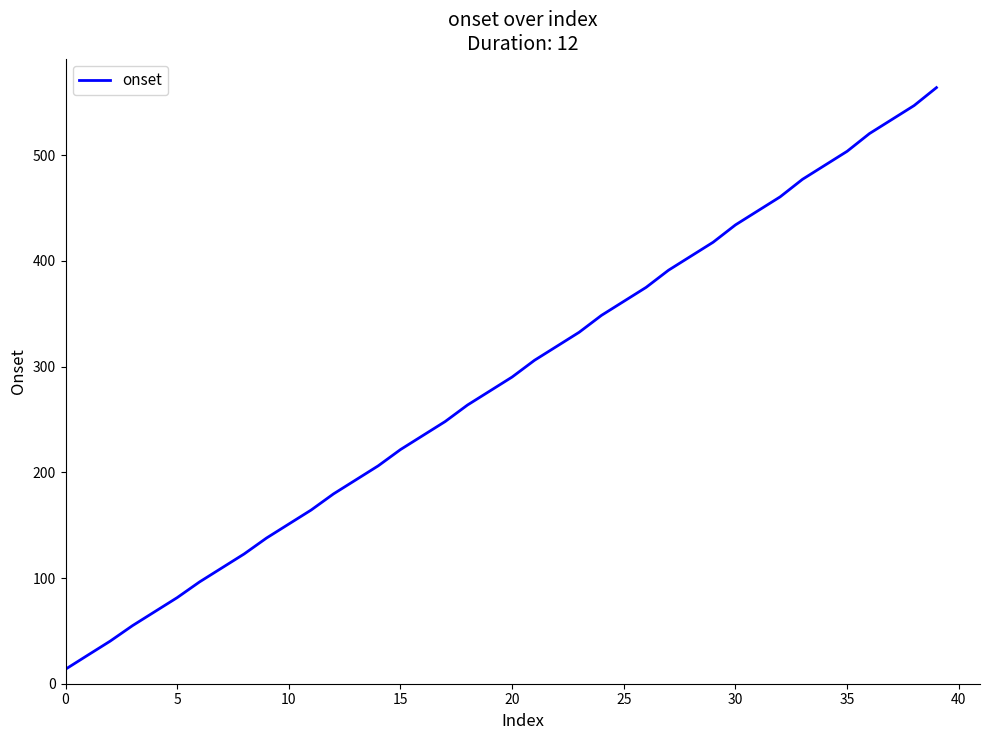

Reading left to right, what are all the values shown in this chart?

13.7	27.1	40.3	55.0	68.2	81.5	96.3	109.5	122.8	137.8	151.1	164.3	179.6	192.8	206.1	221.5	234.8	248.1	263.7	276.9	290.2	306.0	319.2	332.5	348.5	361.8	375.0	391.2	404.4	417.7	434.1	447.4	460.6	477.2	490.5	503.7	520.5	533.7	547.0	564.0